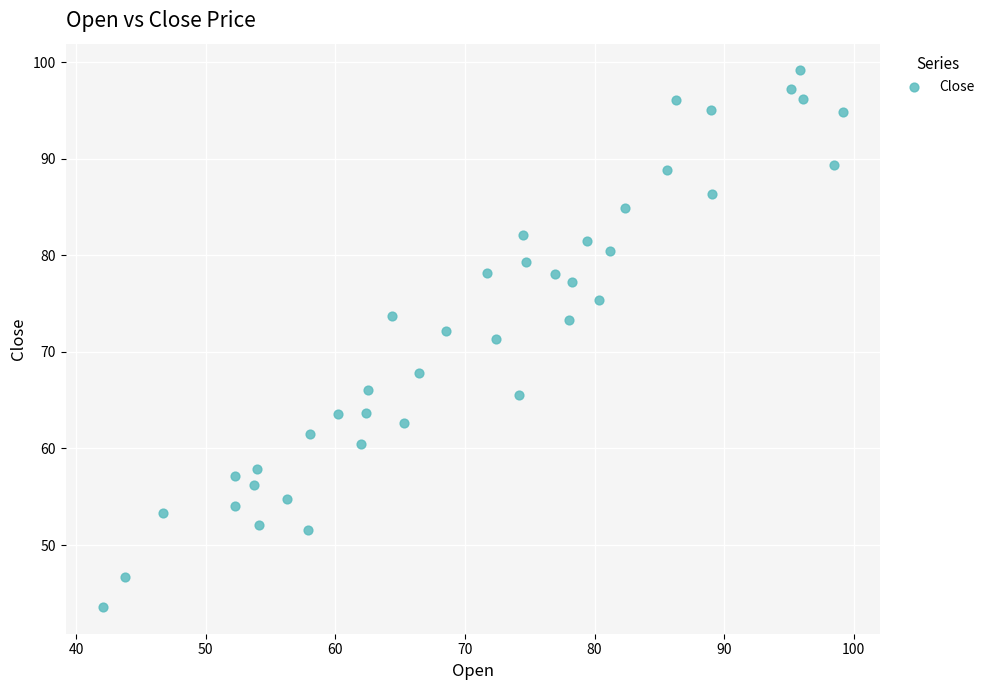

What is the range of Y values (max minus min)?

55.6